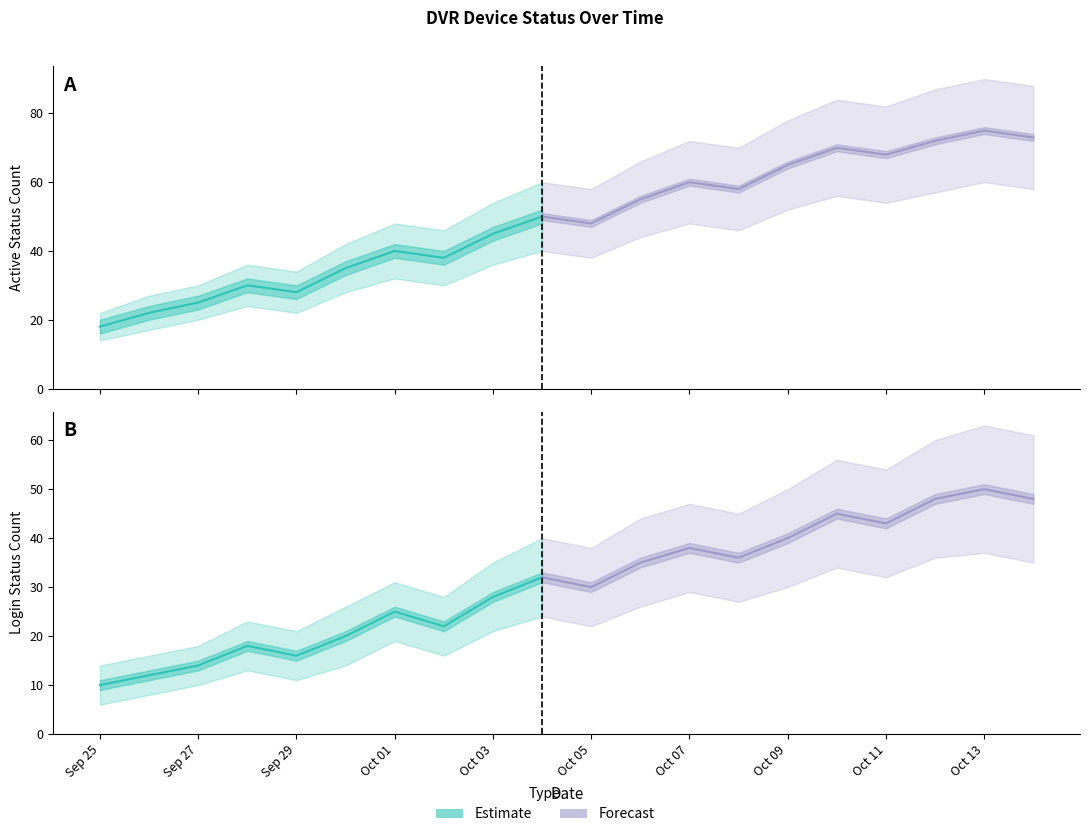

Rank the categories by status_lower value from lowest to highest.

2024-09-25, 2024-09-26, 2024-09-27, 2024-09-29, 2024-09-28, 2024-09-30, 2024-10-02, 2024-10-01, 2024-10-03, 2024-10-05, 2024-10-04, 2024-10-06, 2024-10-08, 2024-10-07, 2024-10-09, 2024-10-11, 2024-10-10, 2024-10-12, 2024-10-14, 2024-10-13